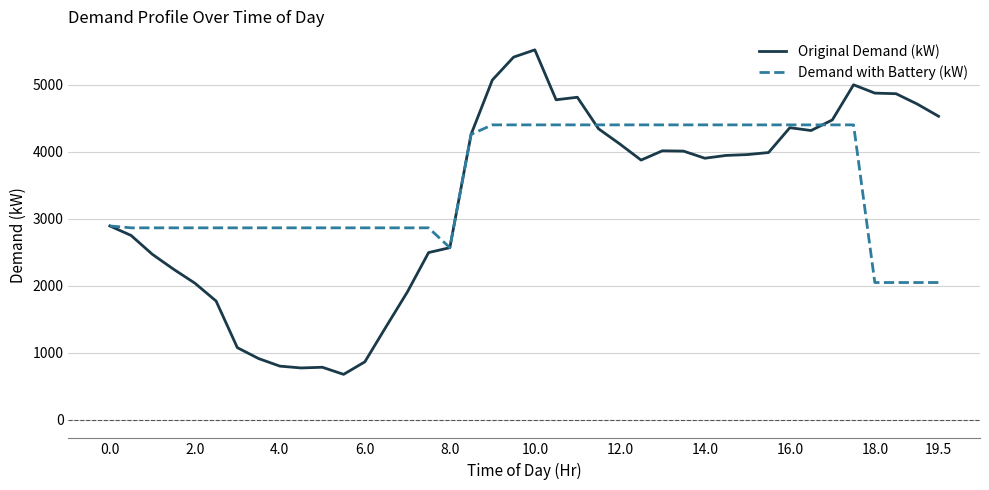

Rank the series by their maximum value, from lowest to highest.

Demand with Battery (kW), Original Demand (kW)